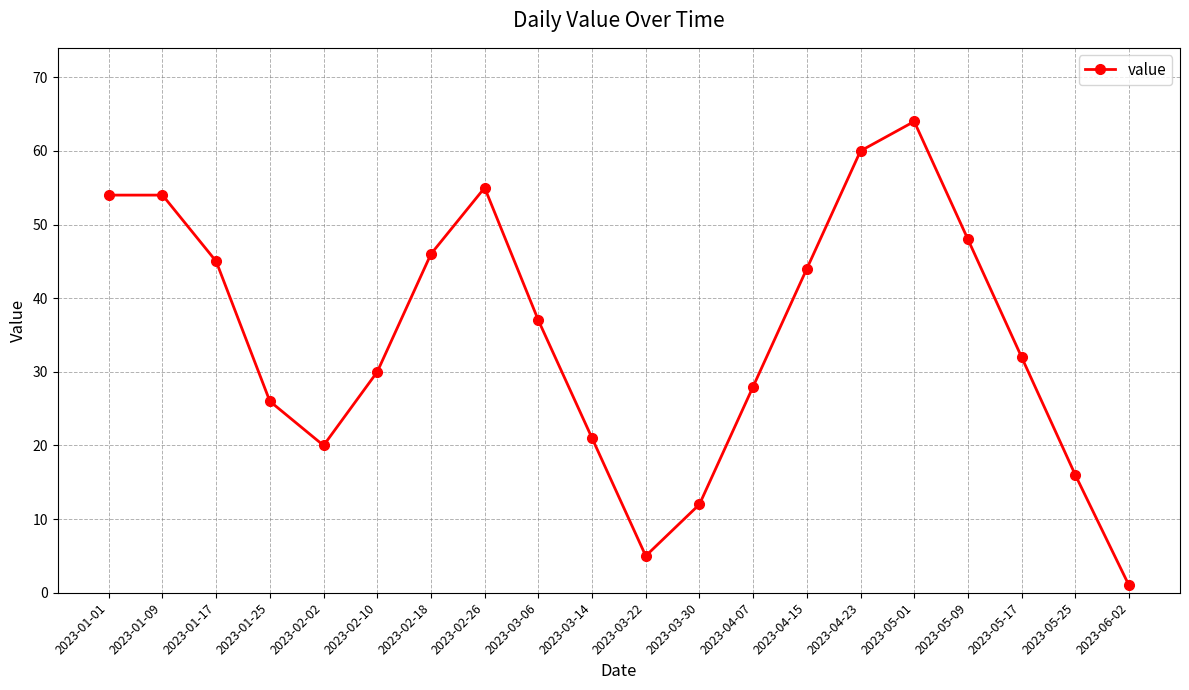

What is the difference between the maximum and second lowest values?

59